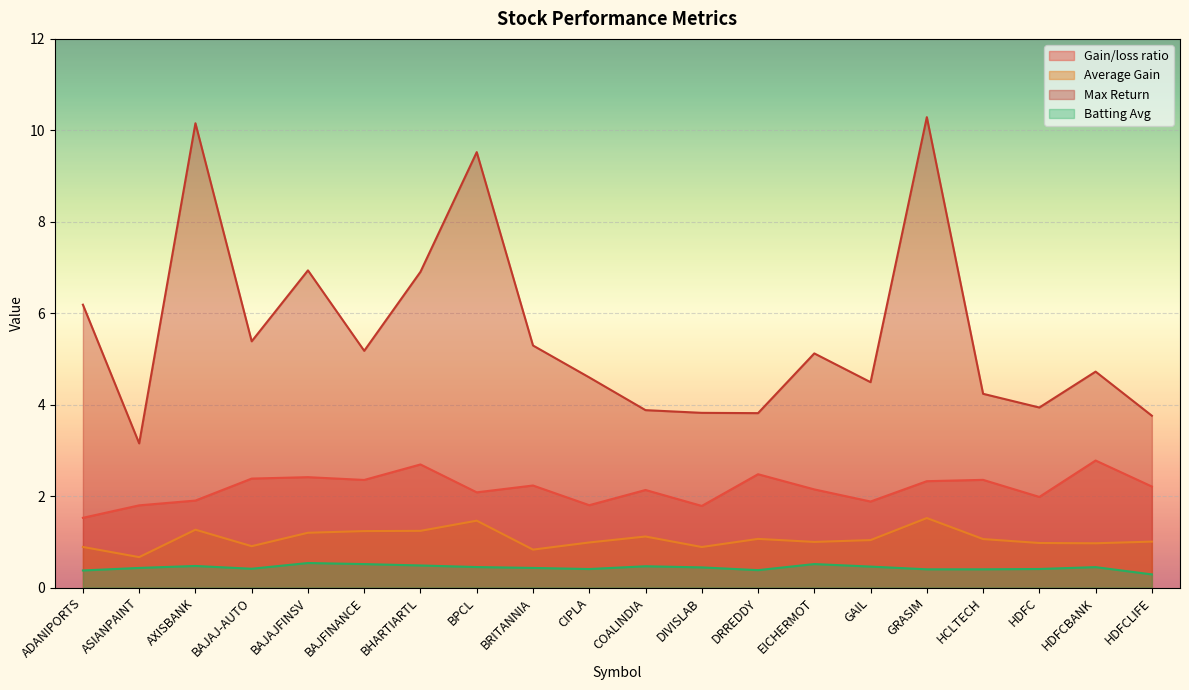

Where is Max Return nearest to the value 6?

ADANIPORTS